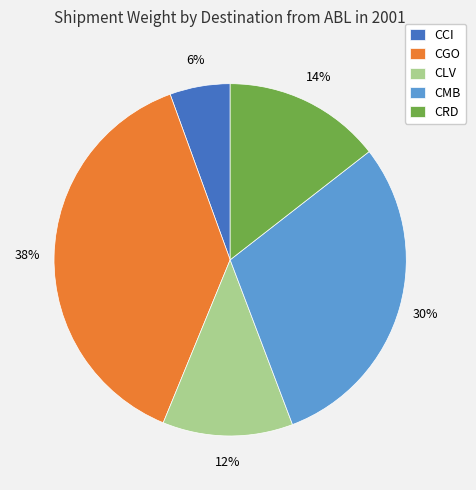

Between CMB and CLV, which is larger?

CMB